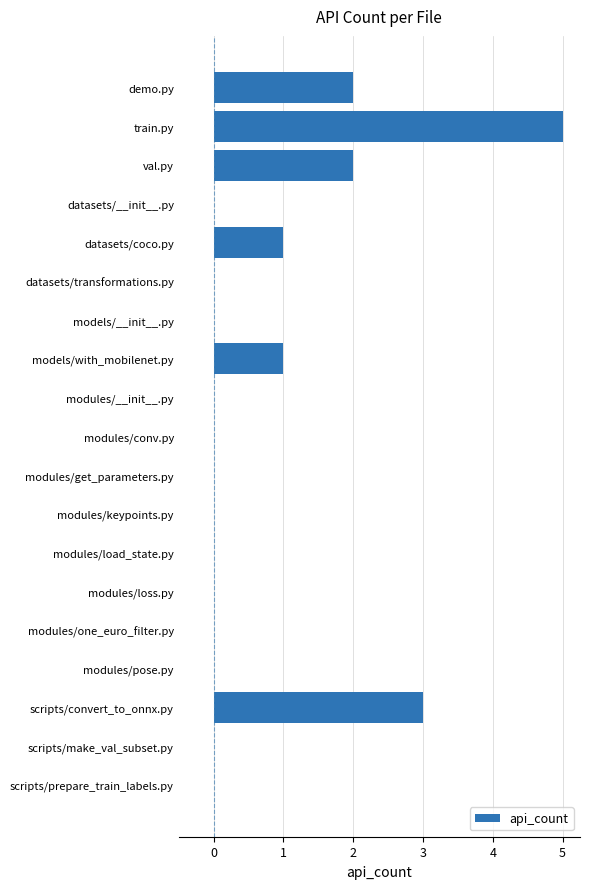

Is it true that the value at modules/keypoints.py is 0?

True